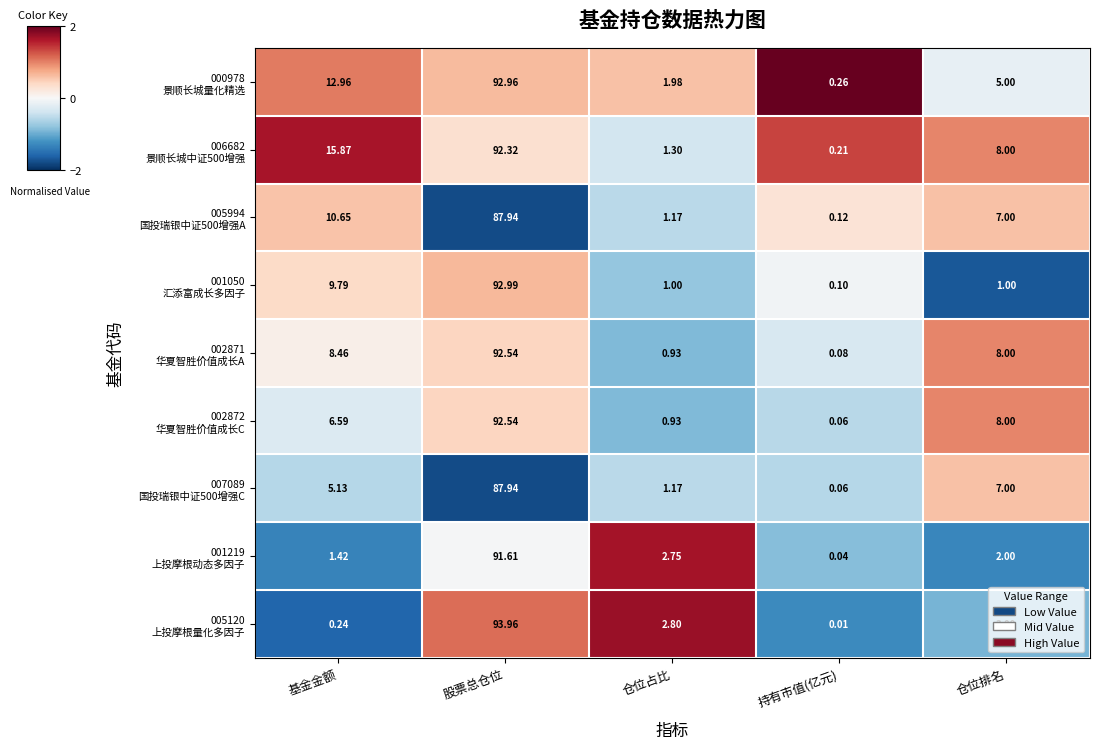

Which label corresponds to the smallest value in the chart?

持有市值(亿元)